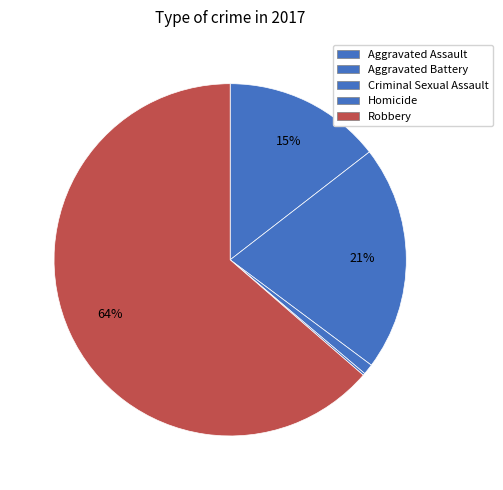

To the nearest percent, what is the difference between the largest and smallest slice percentages?

63%